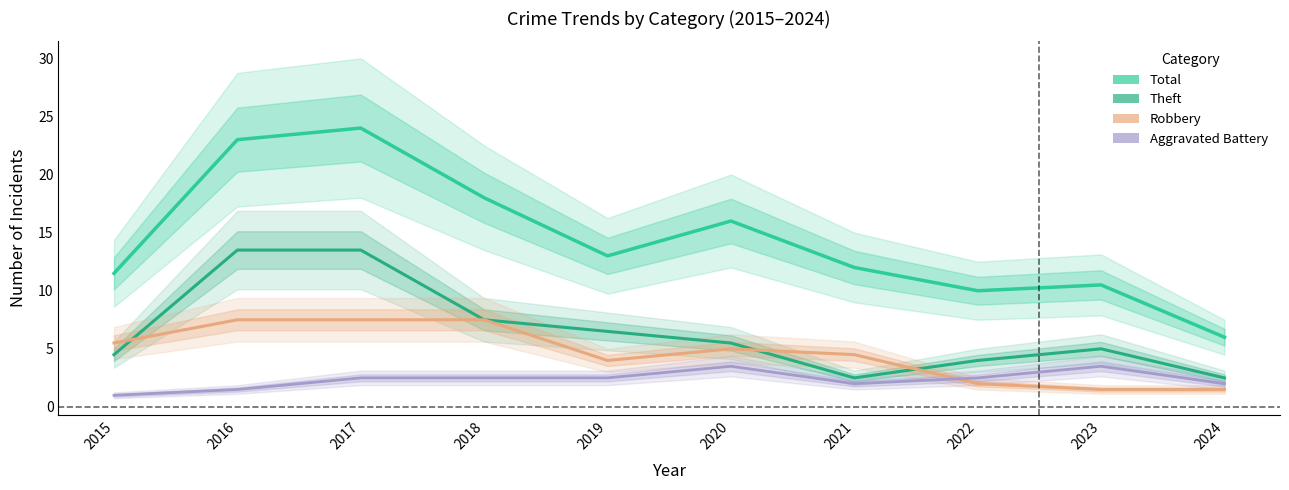

True or false: Theft has more than 1 interior local peaks.

False